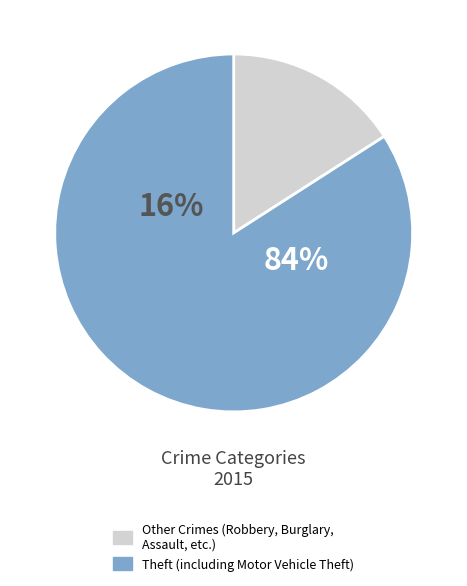

To the nearest percent, what is the combined percentage of Burglary and Robbery?

6%